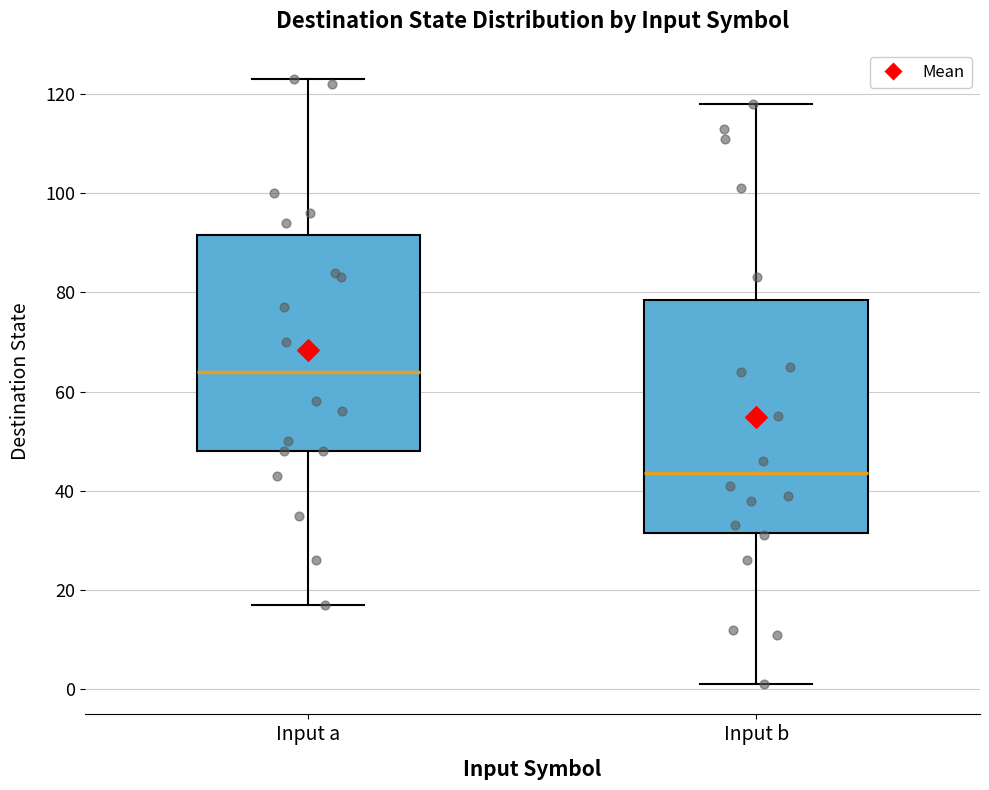

Where is the upper edge of the box for Input a on the y-axis? The values are not printed on the chart, so give them approximately, as read against the axis.

92